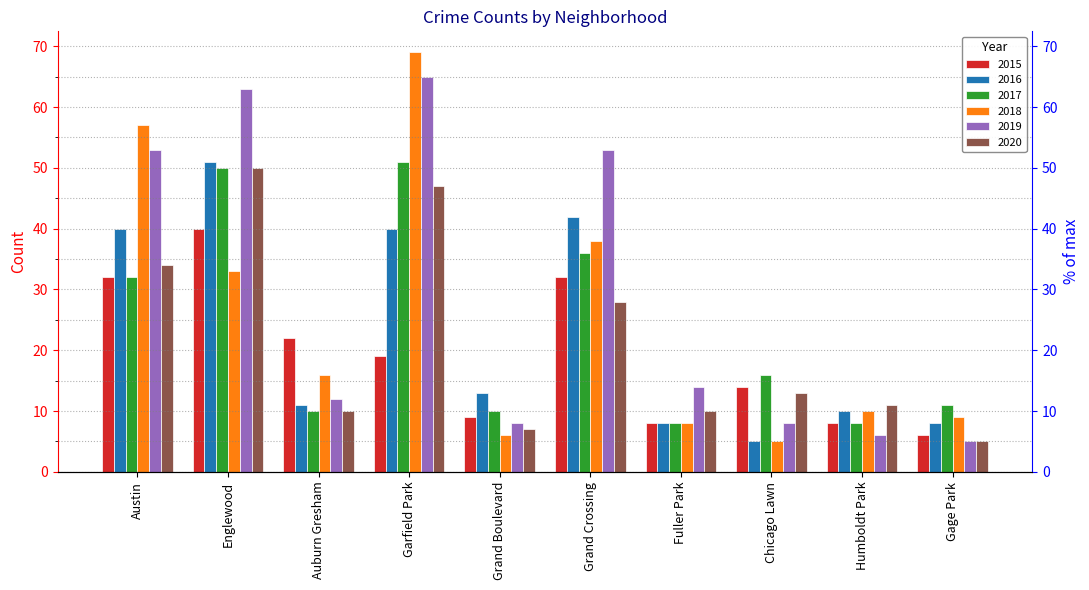

Does the chart contain stacked bars?

No